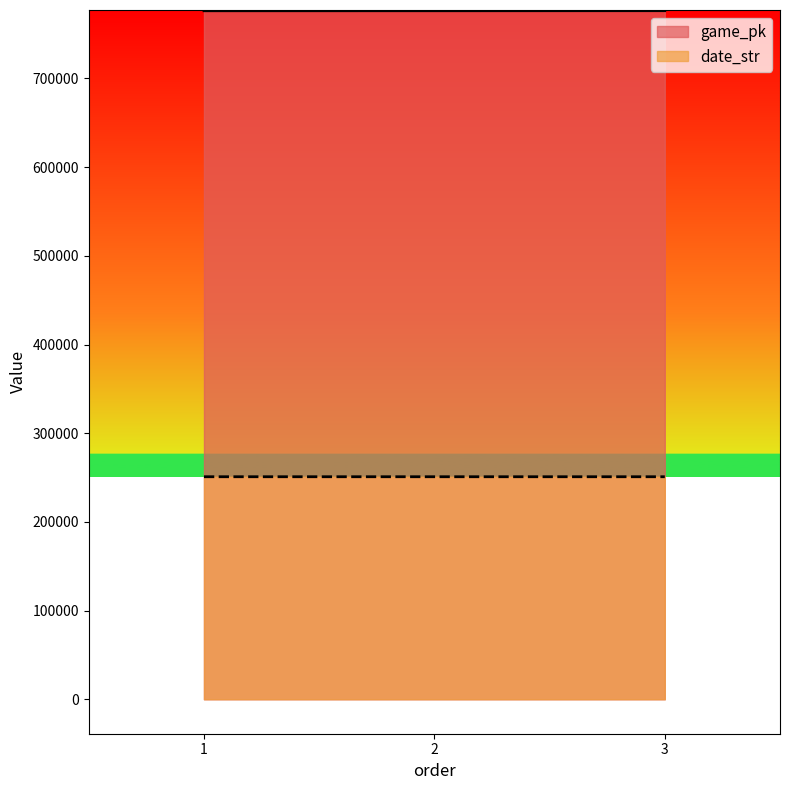

Between 2 and 3, which series saw the biggest shift?

game_pk